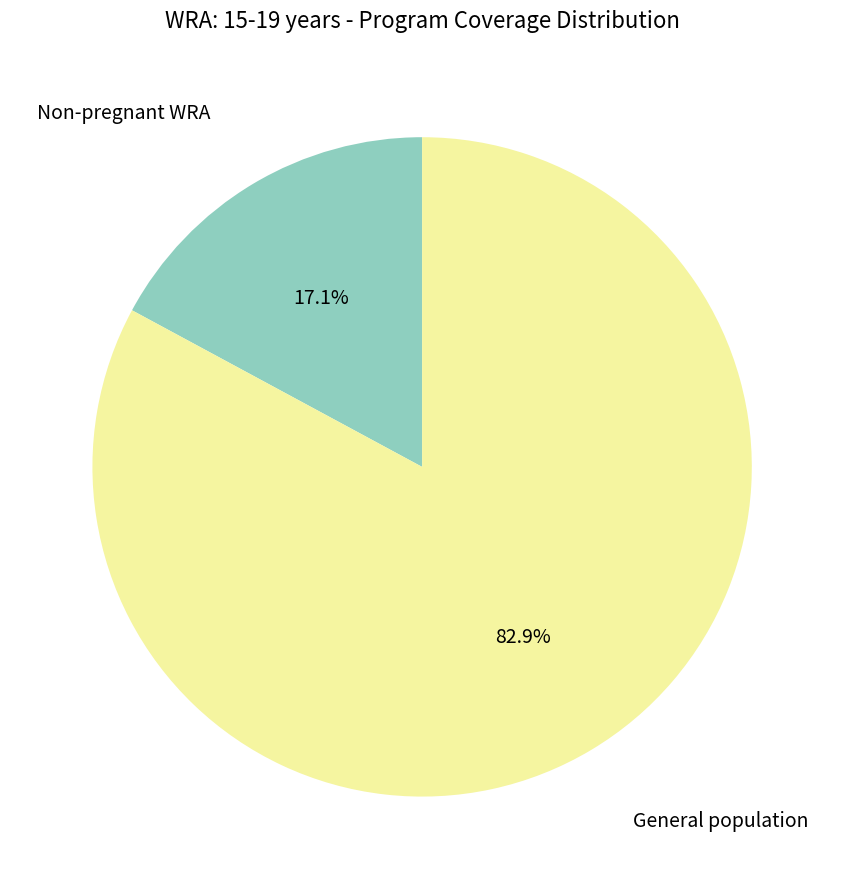

Does any single category account for the majority?

Yes